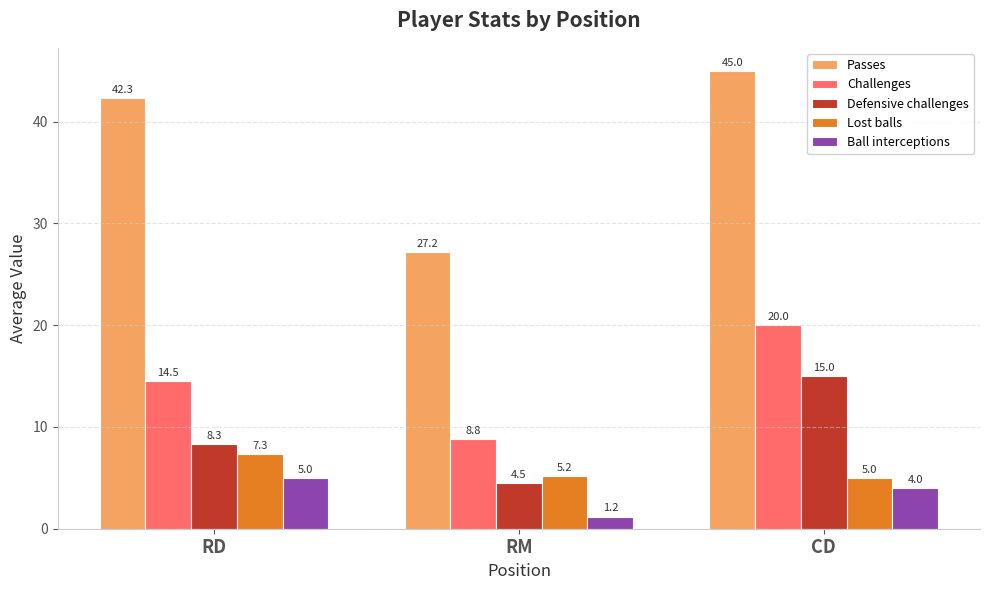

What is the spread (max minus min) of values at CD?

41.0